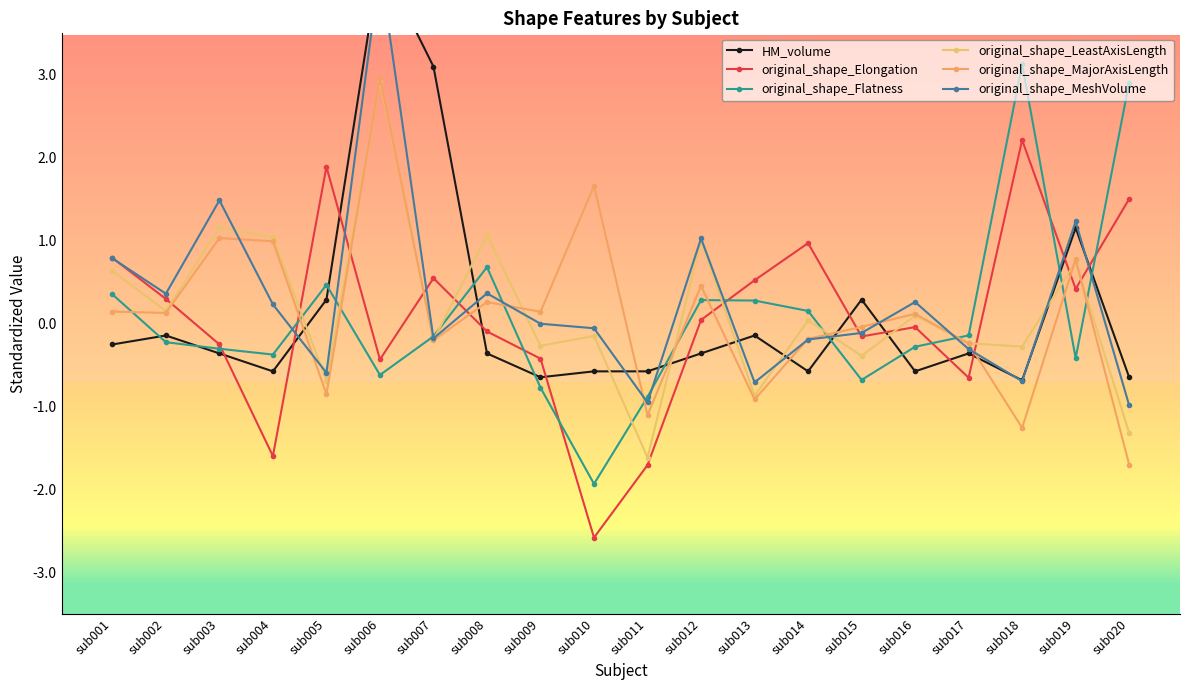

Which series has the widest spread of values?

original_shape_MeshVolume